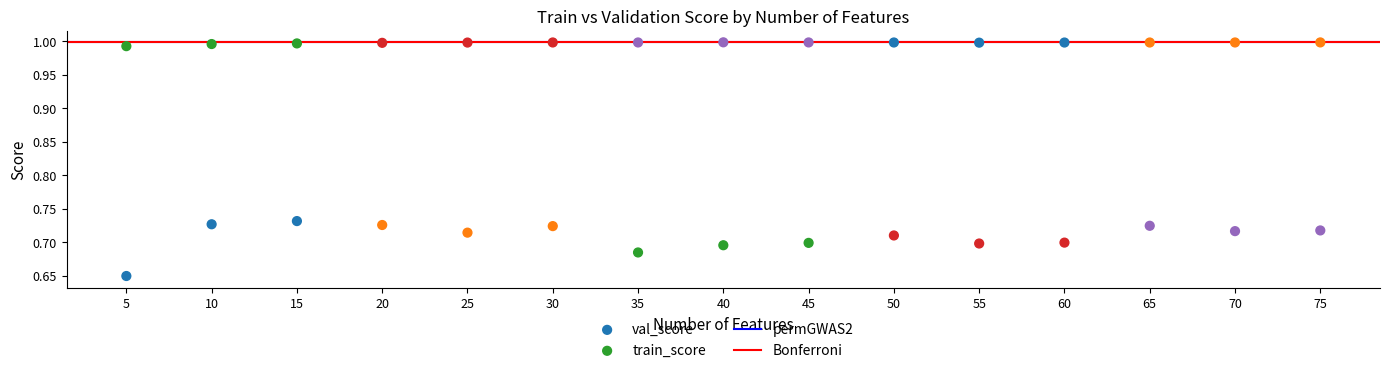

Which series has the largest Y range (max minus min)?

val_score